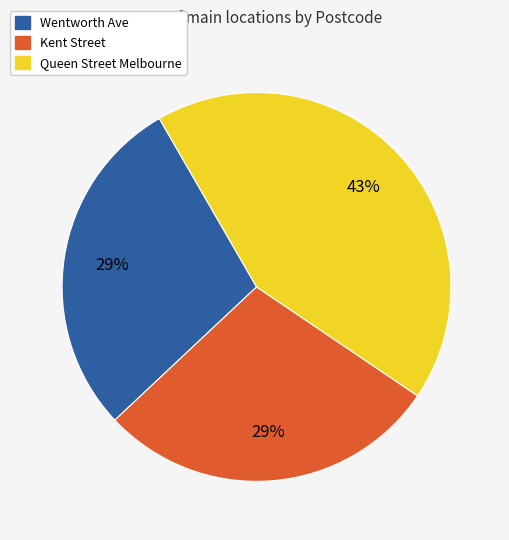

Does Wentworth Ave represent more than half of the total?

No